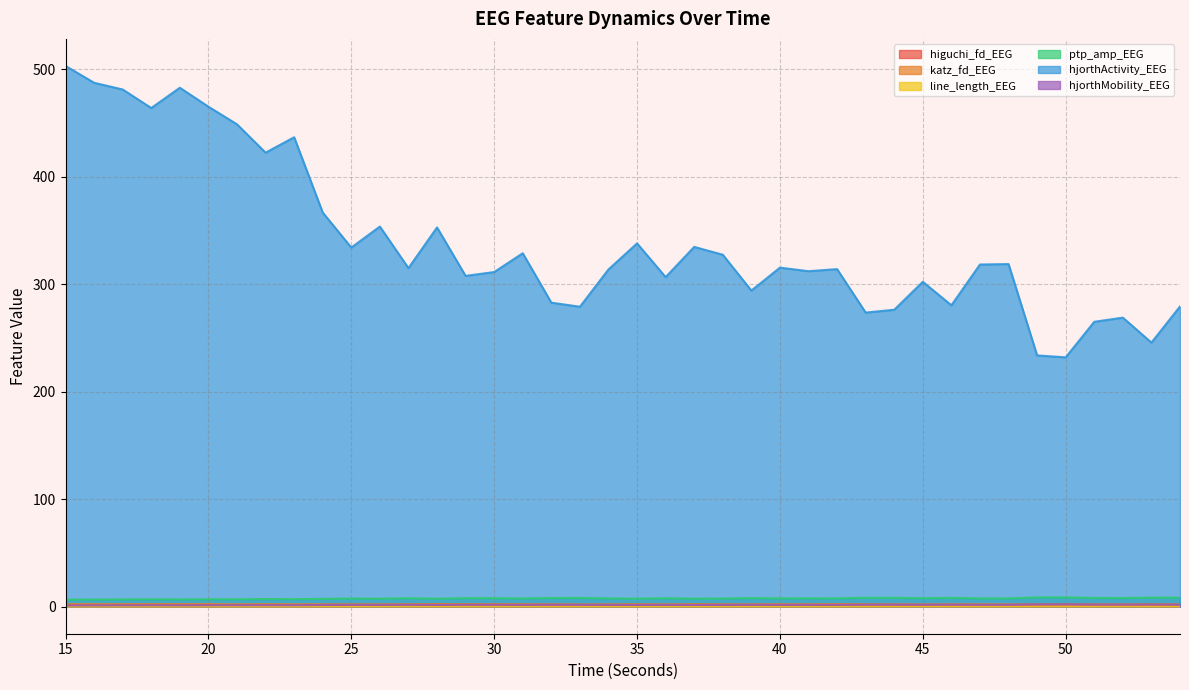

In hjorthMobility_EEG, how many points are higher than both neighbors (excluding endpoints)?

13